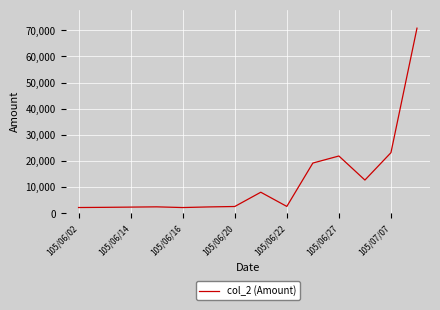

What is the greatest value displayed?

70800